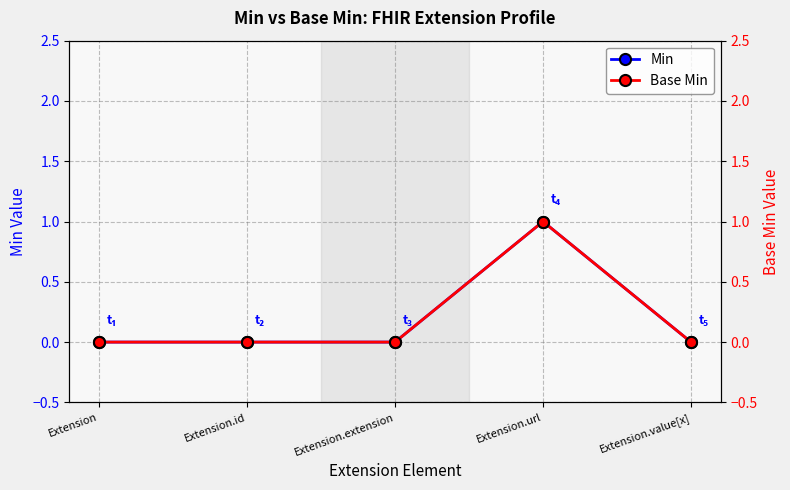

What is the label of the 2nd point from the left?

Extension.id